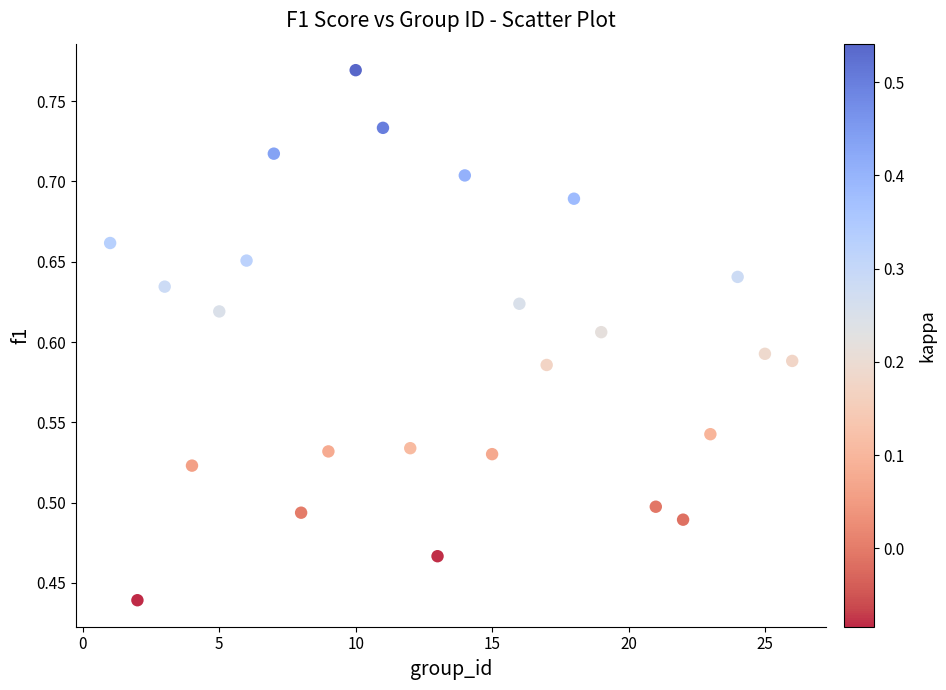

What is the range of Y values (max minus min)?

0.3